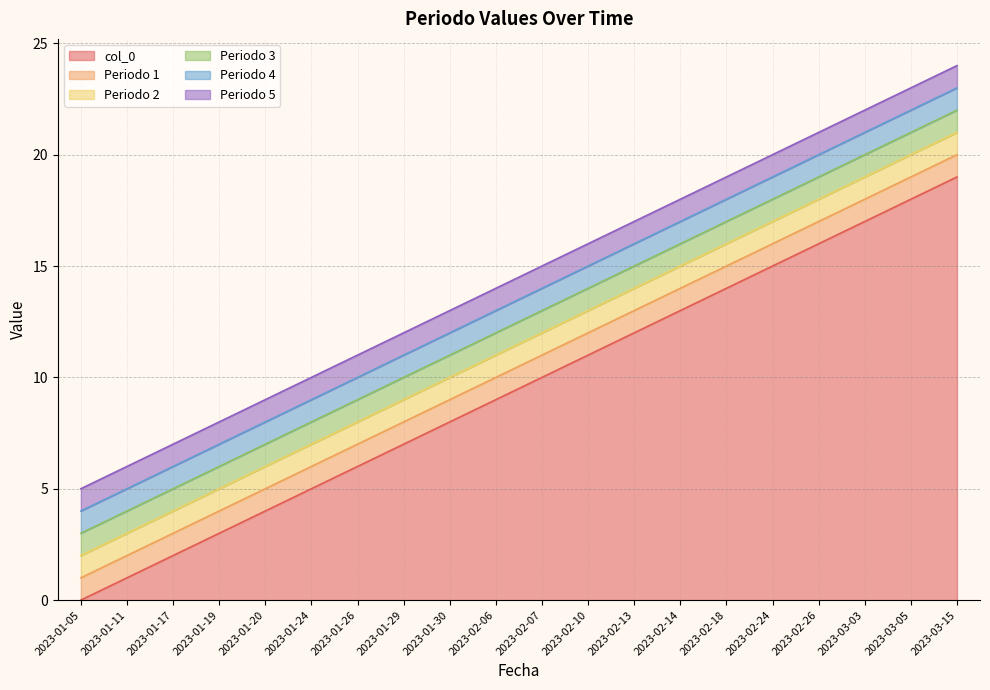

Rank the categories by Periodo 4 value from highest to lowest.

2023-01-05, 2023-01-11, 2023-01-17, 2023-01-19, 2023-01-20, 2023-01-24, 2023-01-26, 2023-01-29, 2023-01-30, 2023-02-06, 2023-02-07, 2023-02-10, 2023-02-13, 2023-02-14, 2023-02-18, 2023-02-24, 2023-02-26, 2023-03-03, 2023-03-05, 2023-03-15